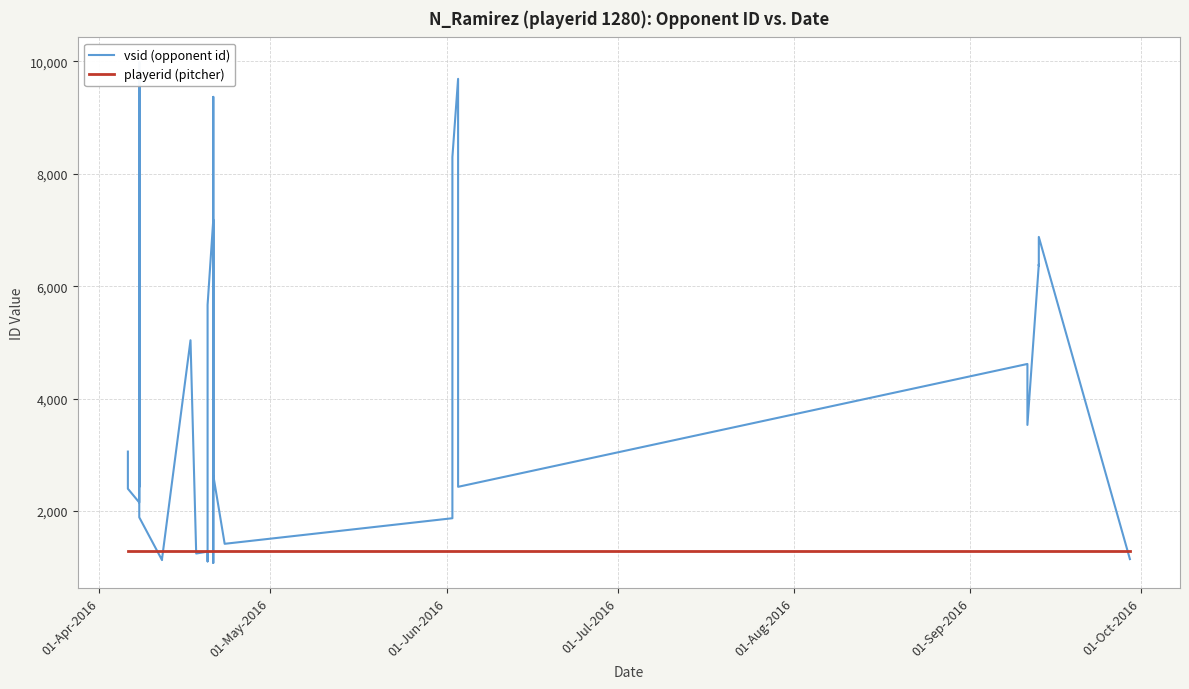

Is this an area chart (filled region under the line)?

No